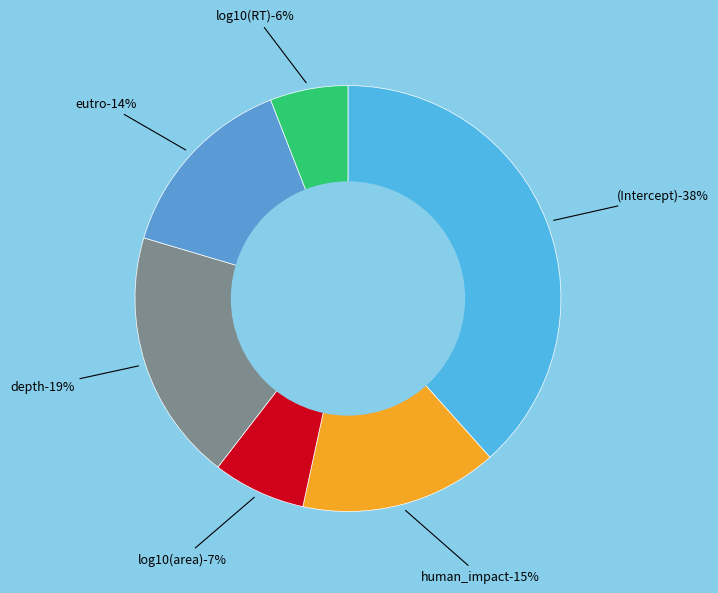

Is there any slice that represents more than half of the pie?

No